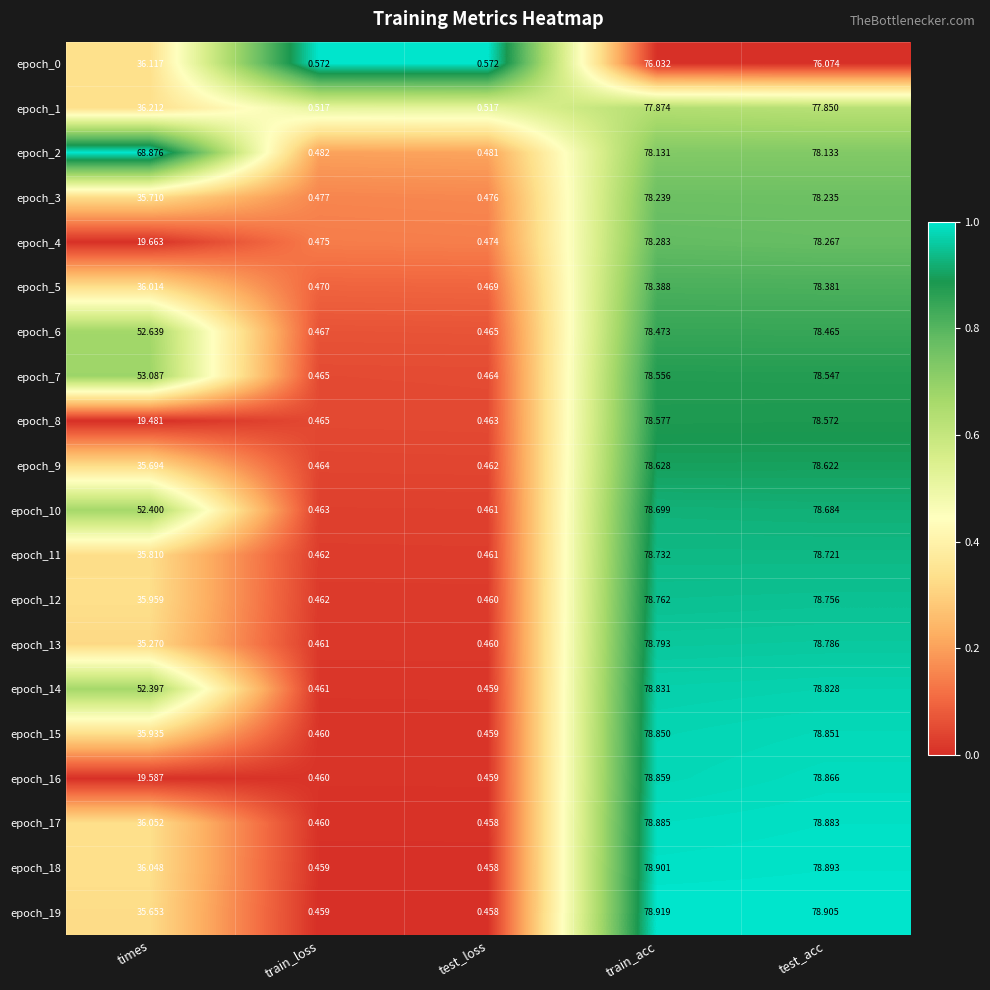

Which series has the largest total across all categories?

epoch_2